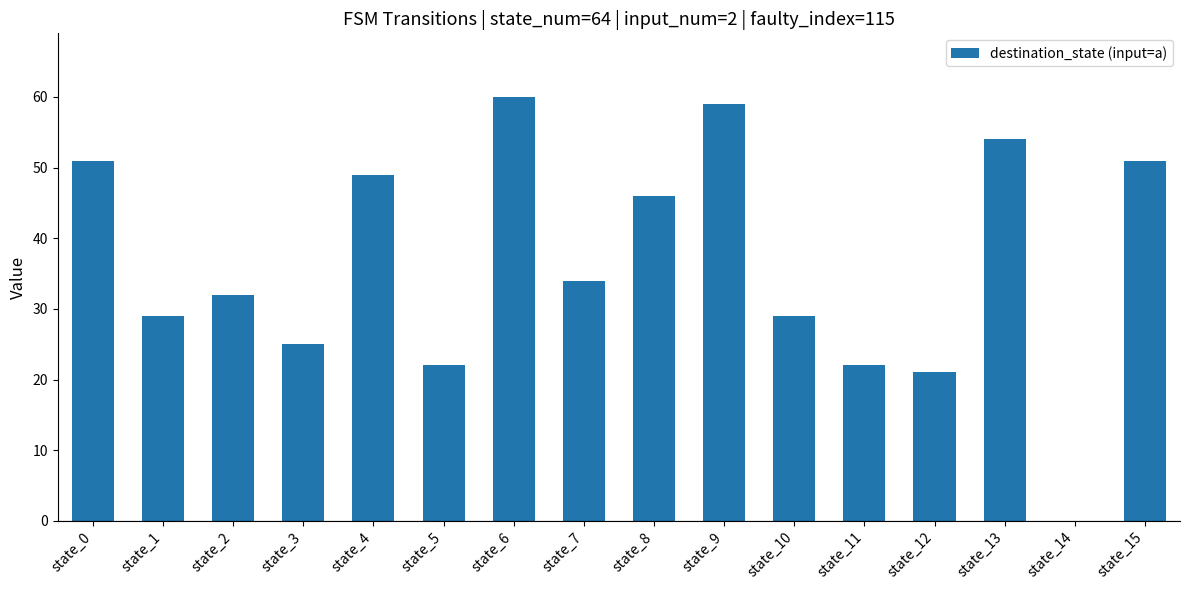

Count the number of categories in the chart.

16